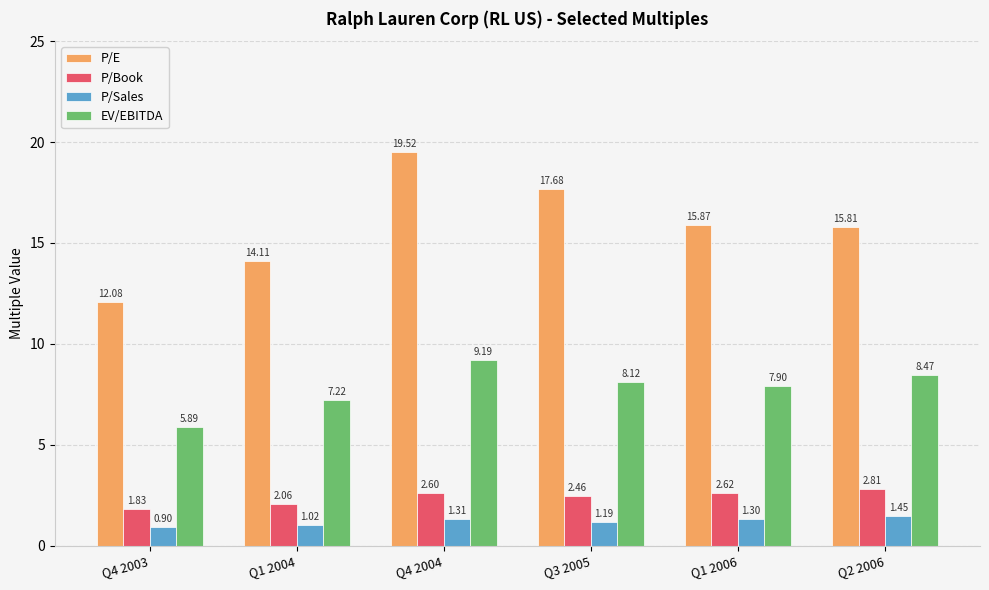

What position from the left is Q3 2005?

4